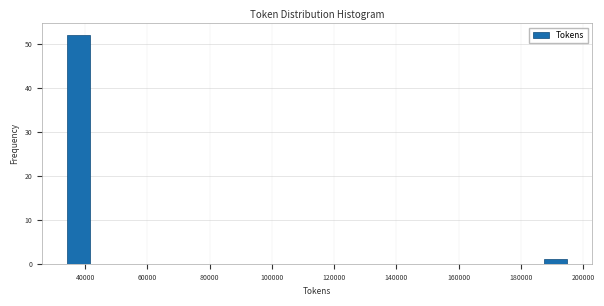

Which range on the x-axis has the tallest bar?

34000 to 42000